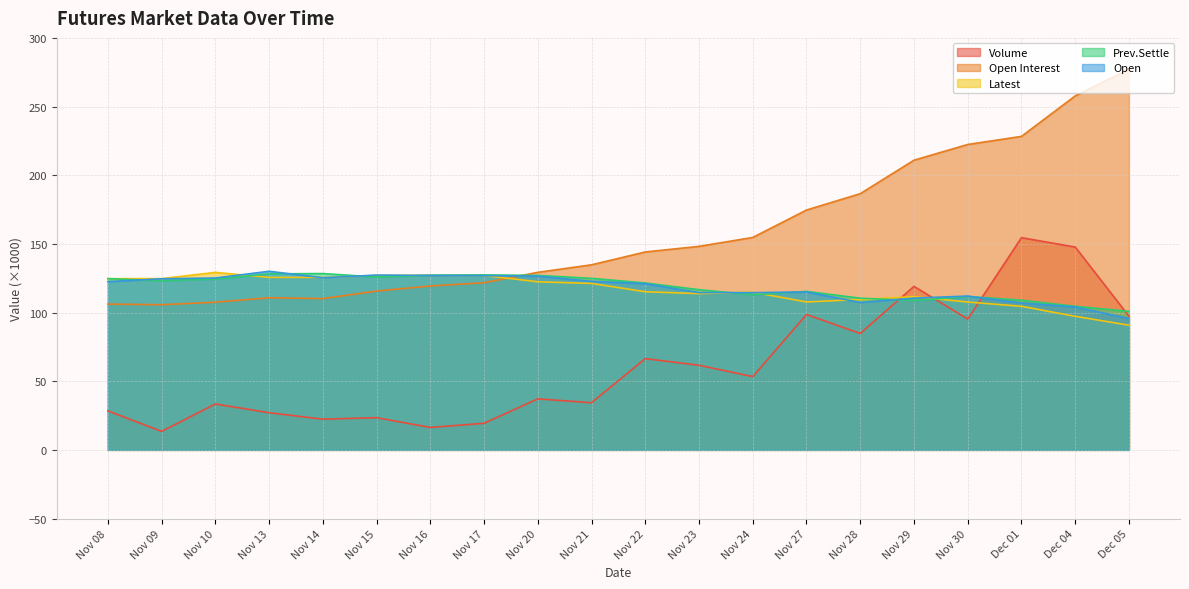

How many series are shown in this chart?

5